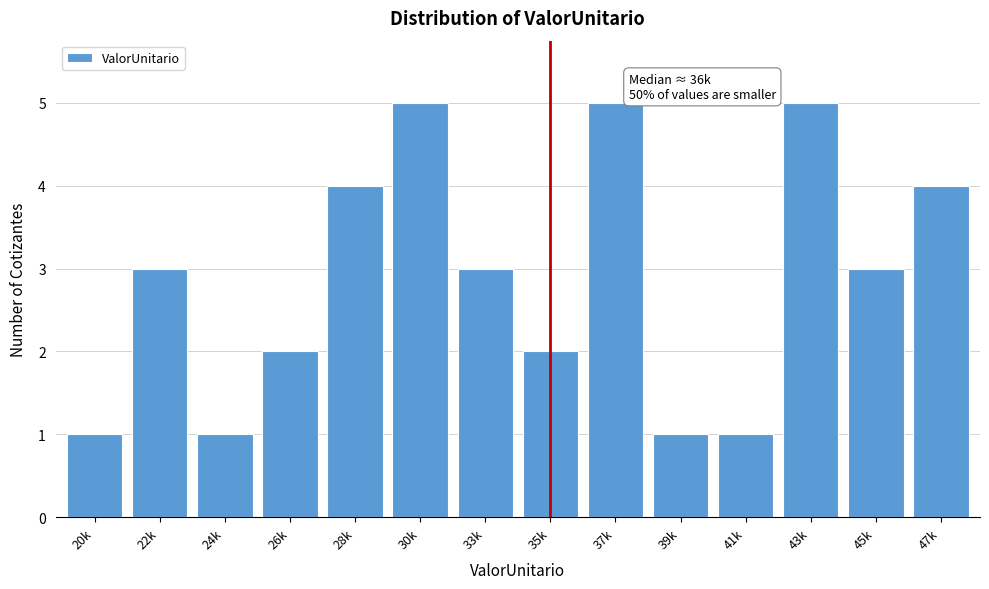

Reading right to left, extract all data points from this chart.

4	3	5	1	1	5	2	3	5	4	2	1	3	1